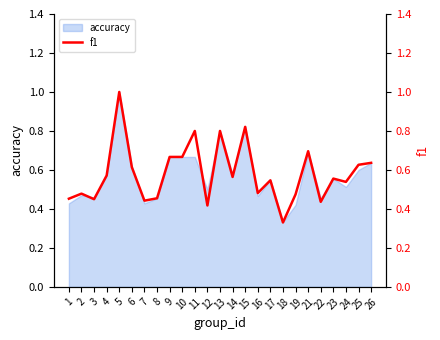

The value at 13 is 0.8. True or false?

True